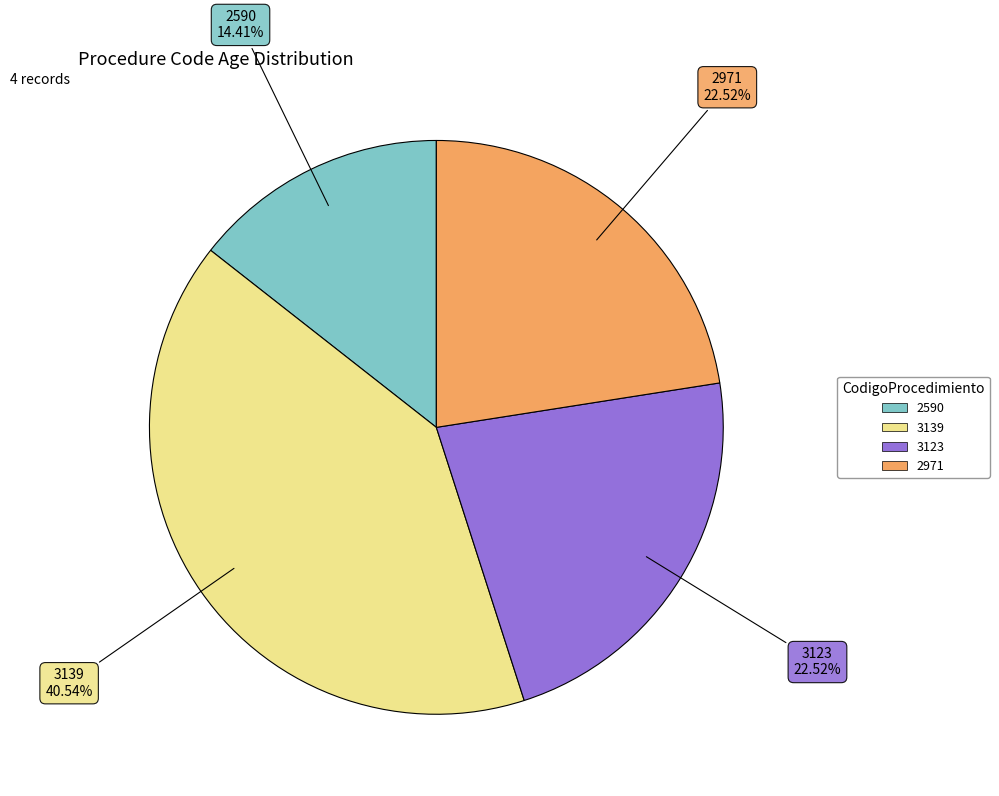

Does 2971 account for over 50% of the chart?

No